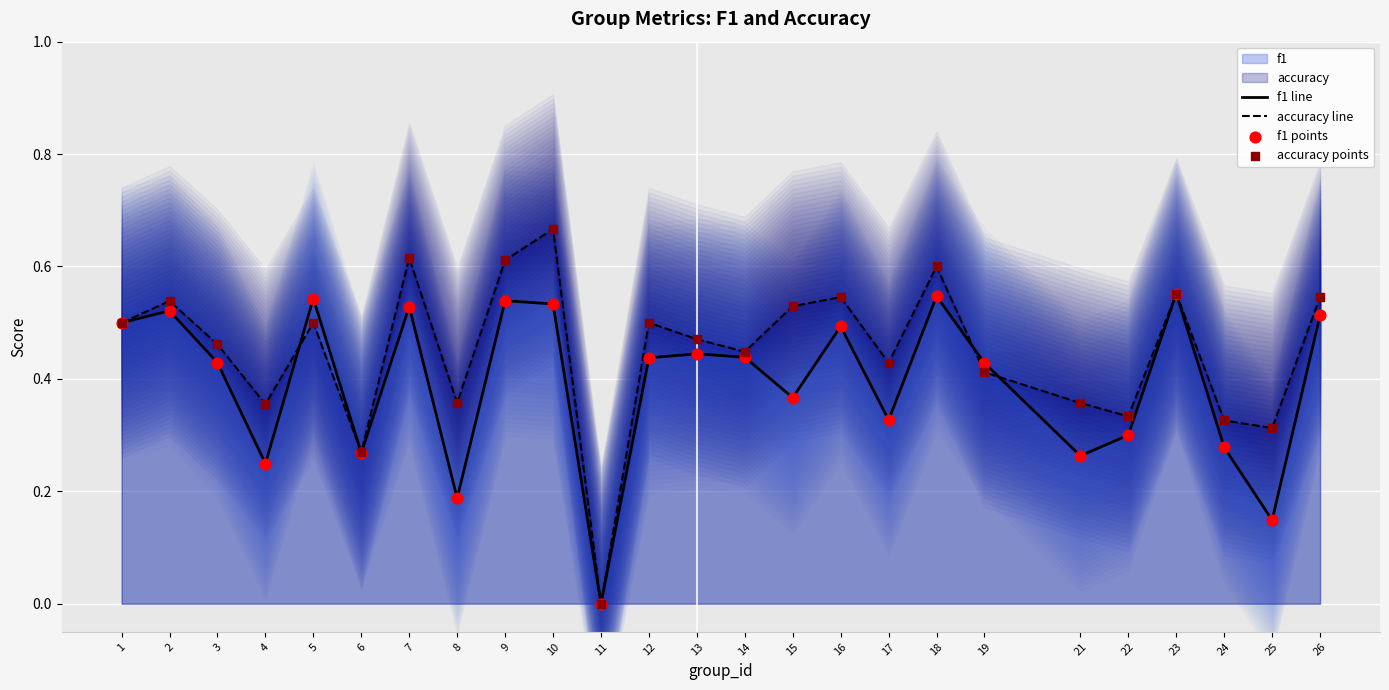

Which series reaches the maximum Y coordinate?

accuracy line